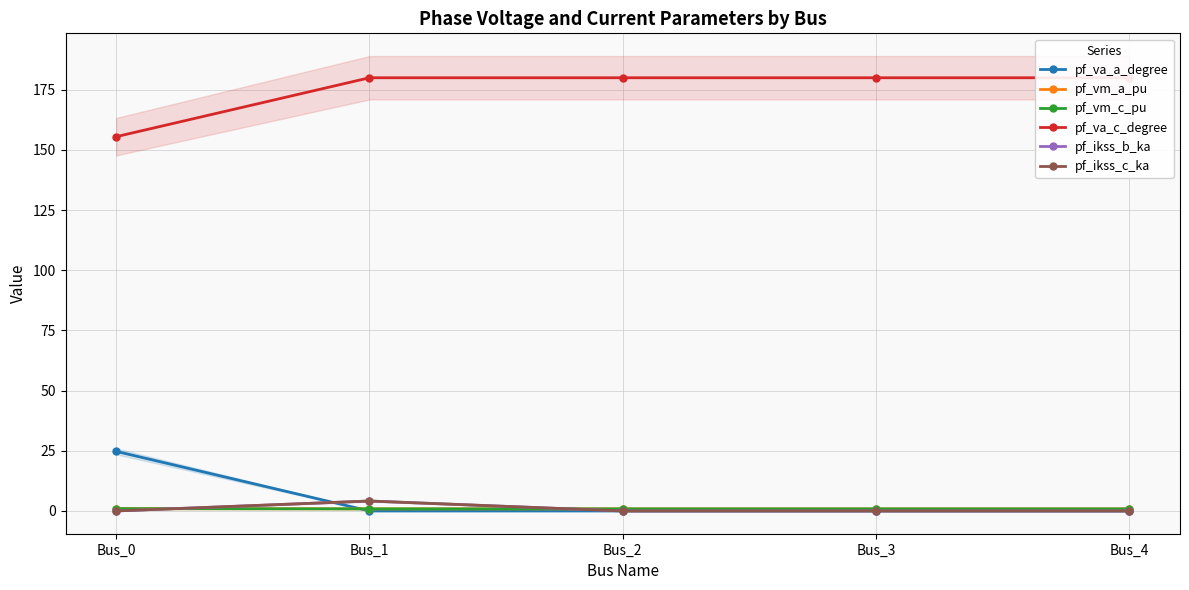

True or false: pf_vm_c_pu has a value of 0.9 at Bus_3.

True